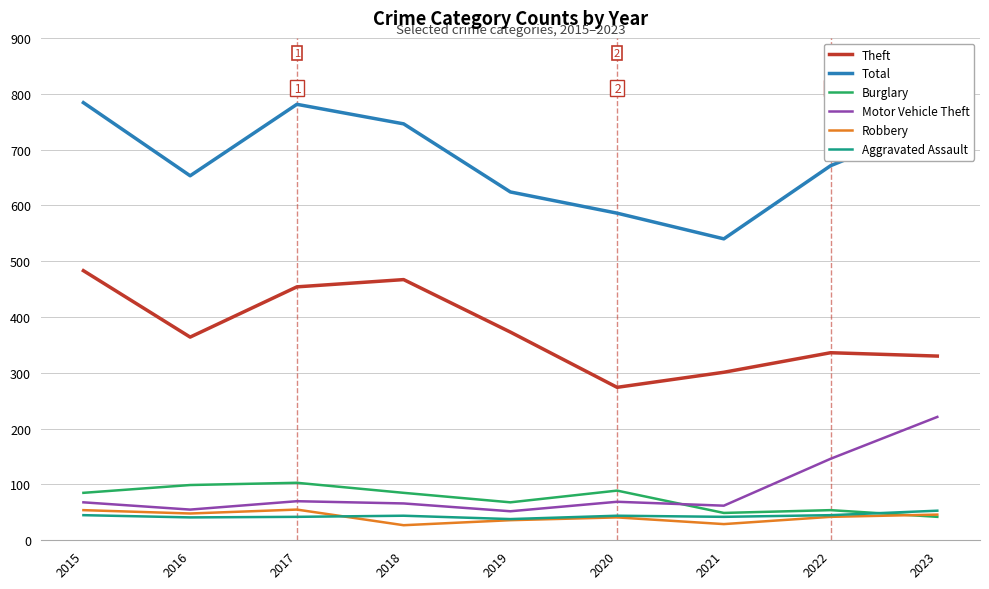

Which series has the largest total across all categories?

Total